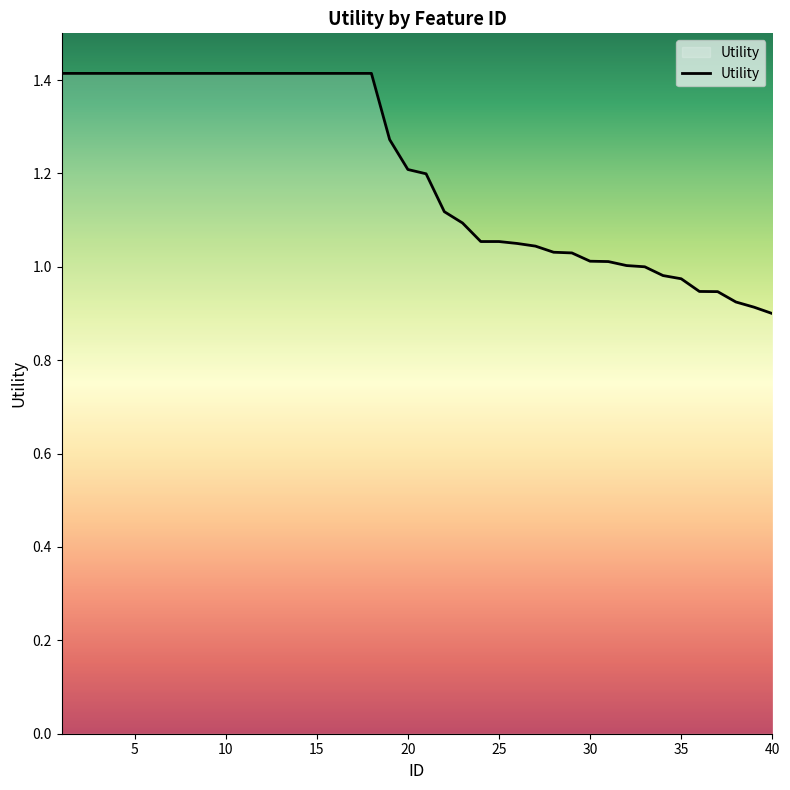

What is the difference between the maximum and minimum values?

0.5